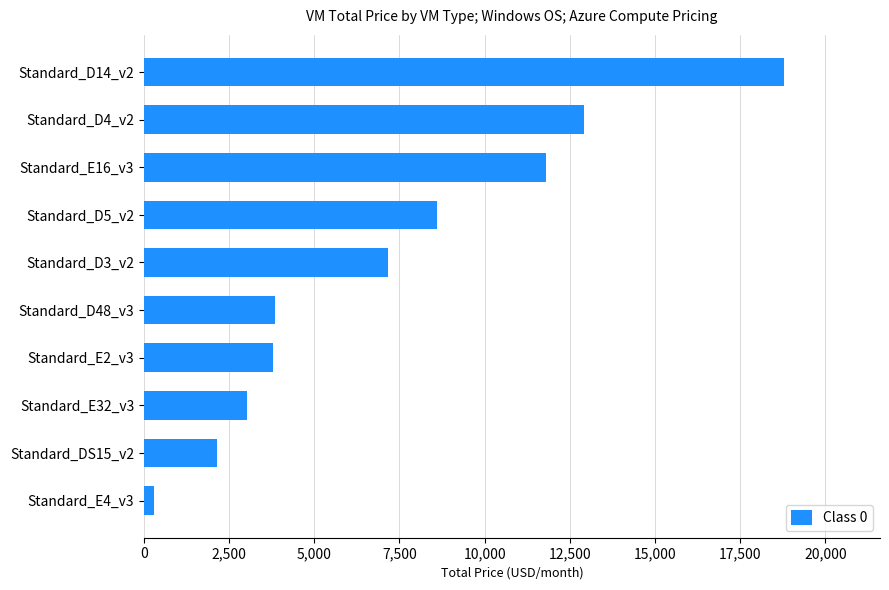

What is the sum of all values?

72341.5